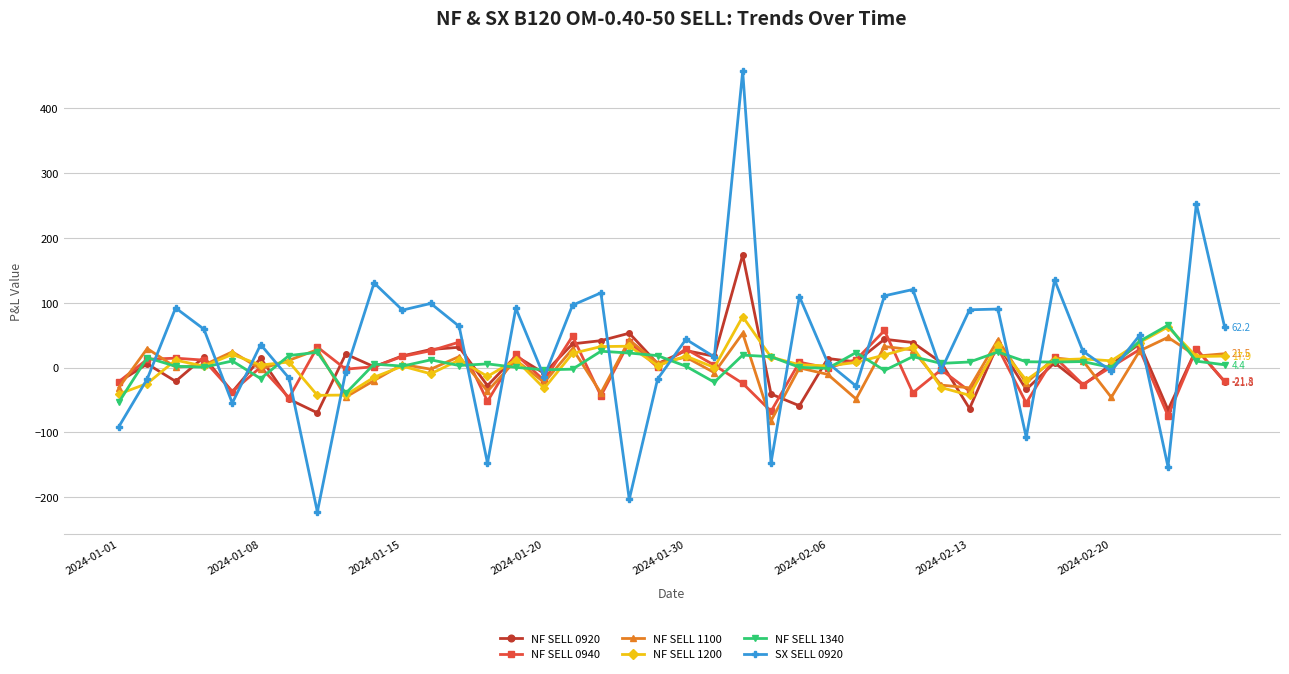

How many series are shown in this chart?

6